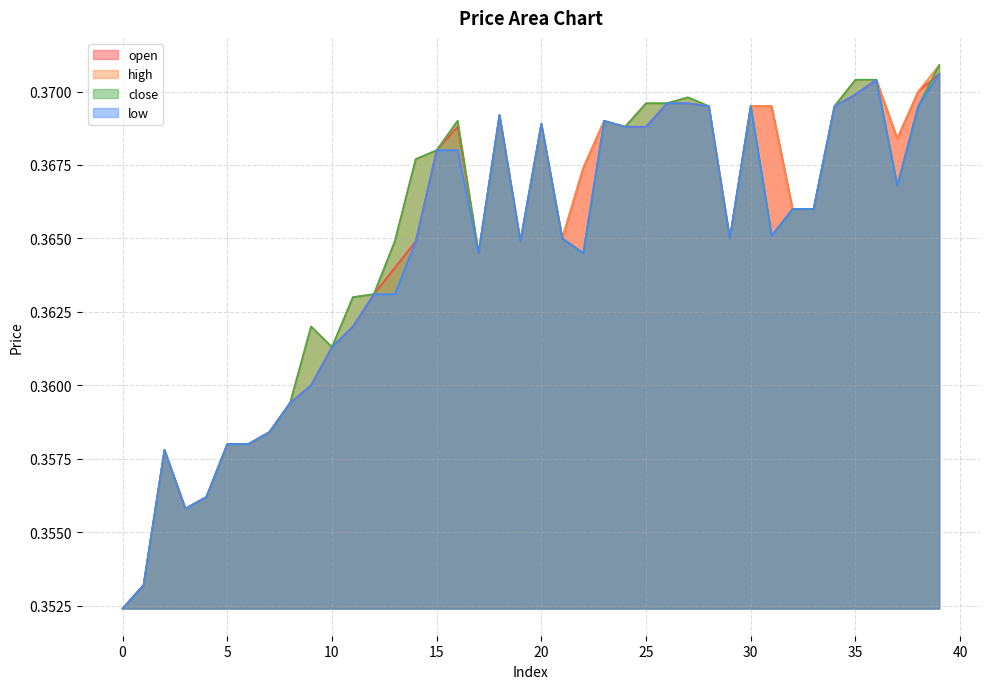

How many high values are between 0 and 1?

40